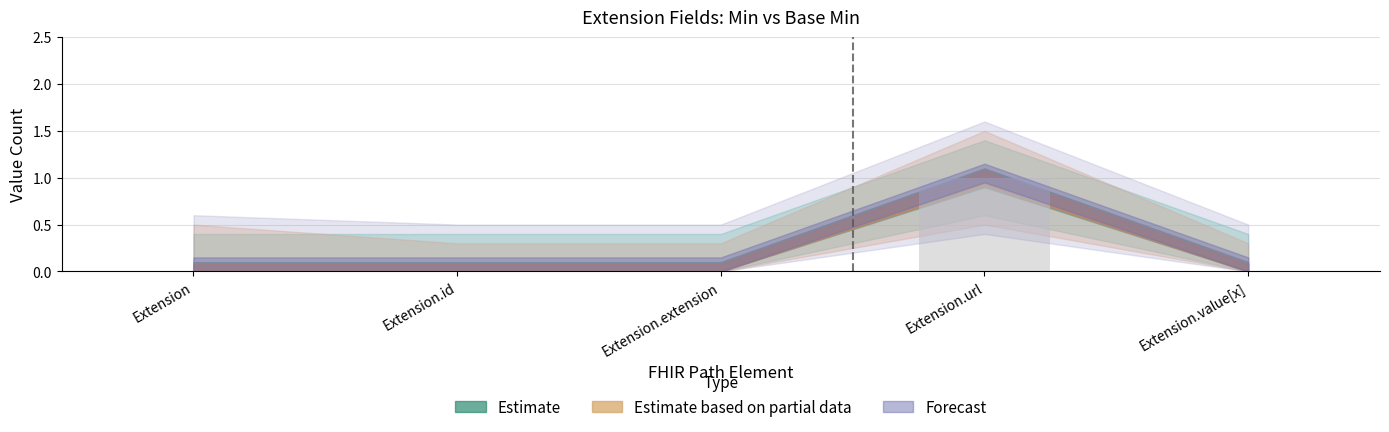

Is it true that the value at Extension.id is -1?

False